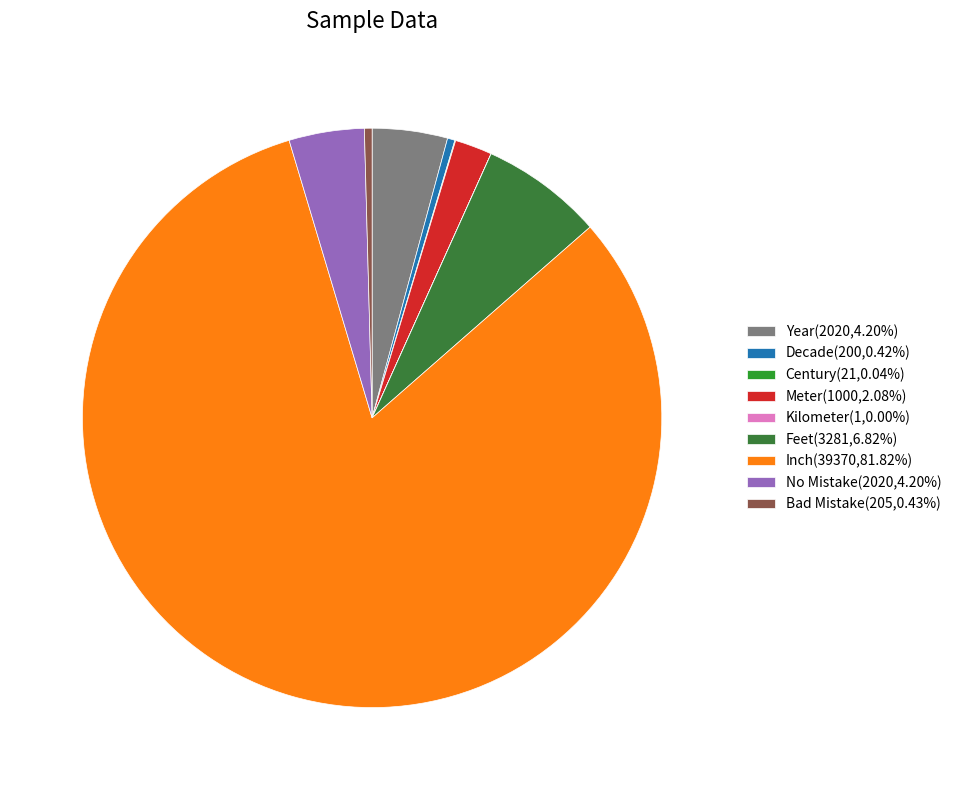

What percentage is the No Mistake slice, to the nearest percent?

4%